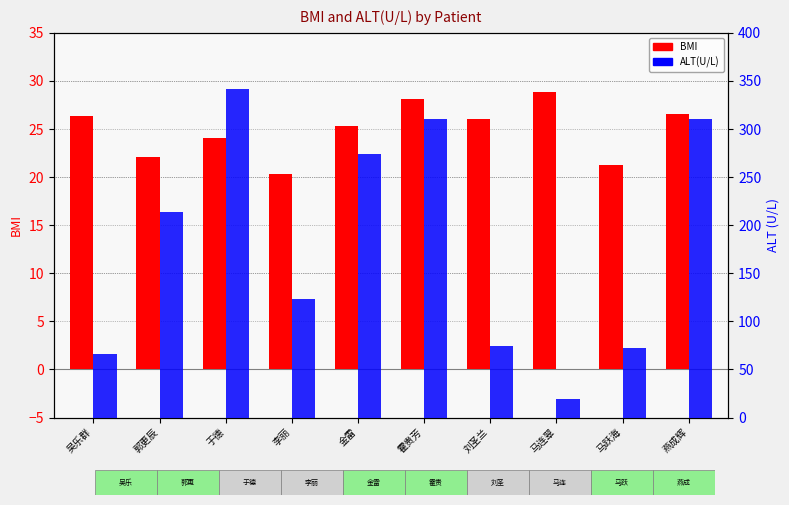

Which series has the largest range (max minus min)?

ALT(U/L)